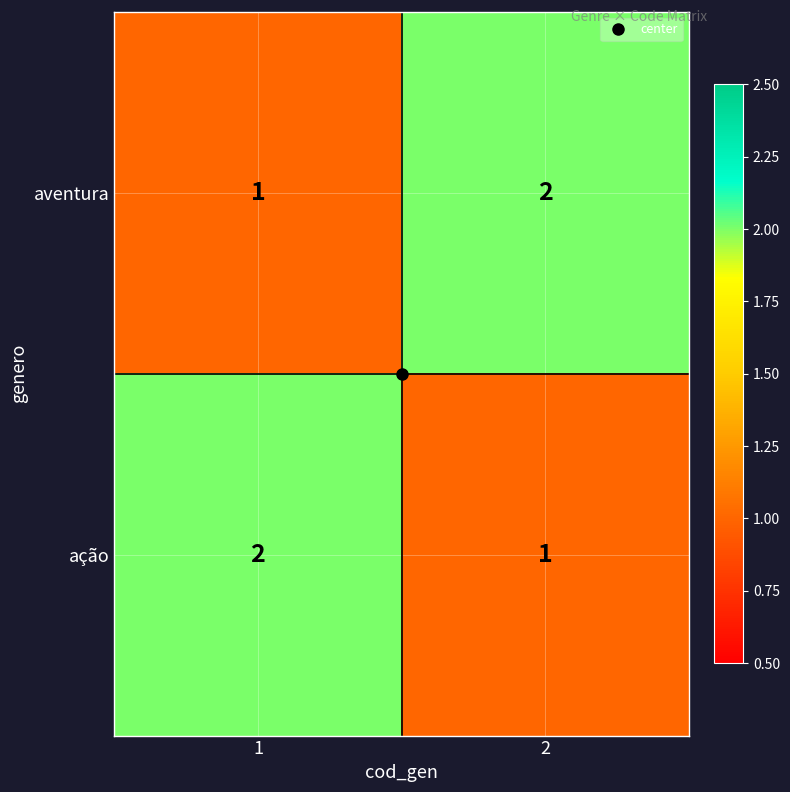

How many distinct data groups are displayed?

2